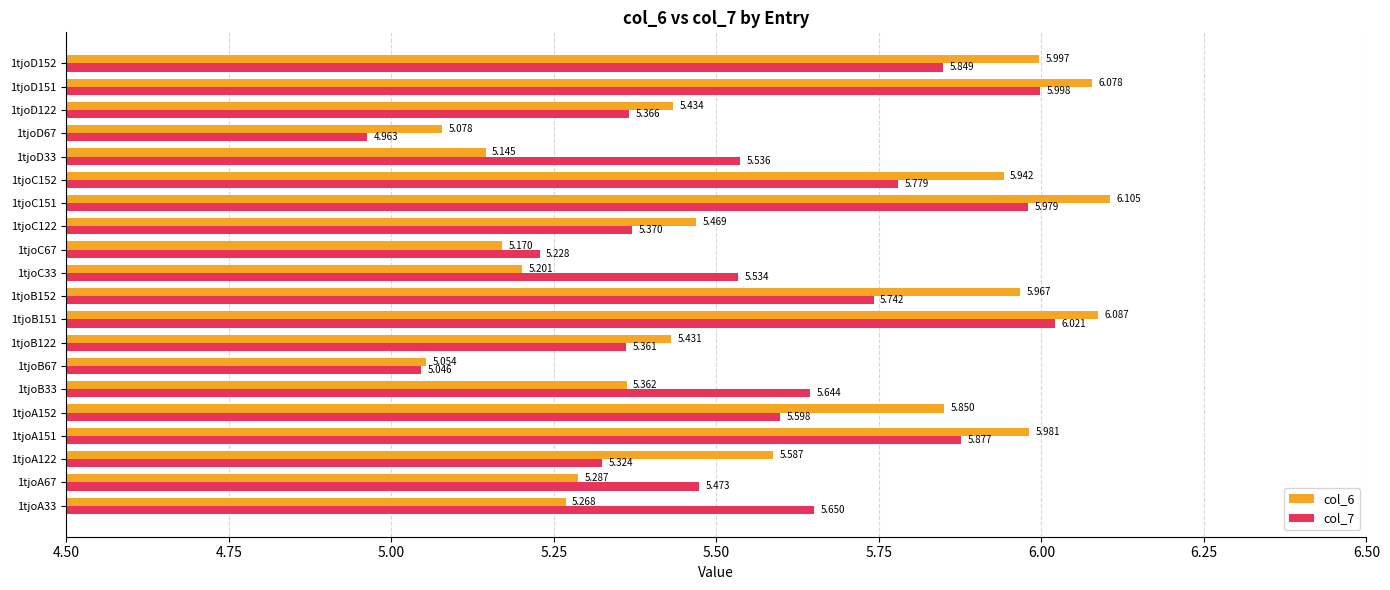

Is the value of col_6 at 1tjoA151 greater than the value of col_7 at 1tjoC152?

Yes